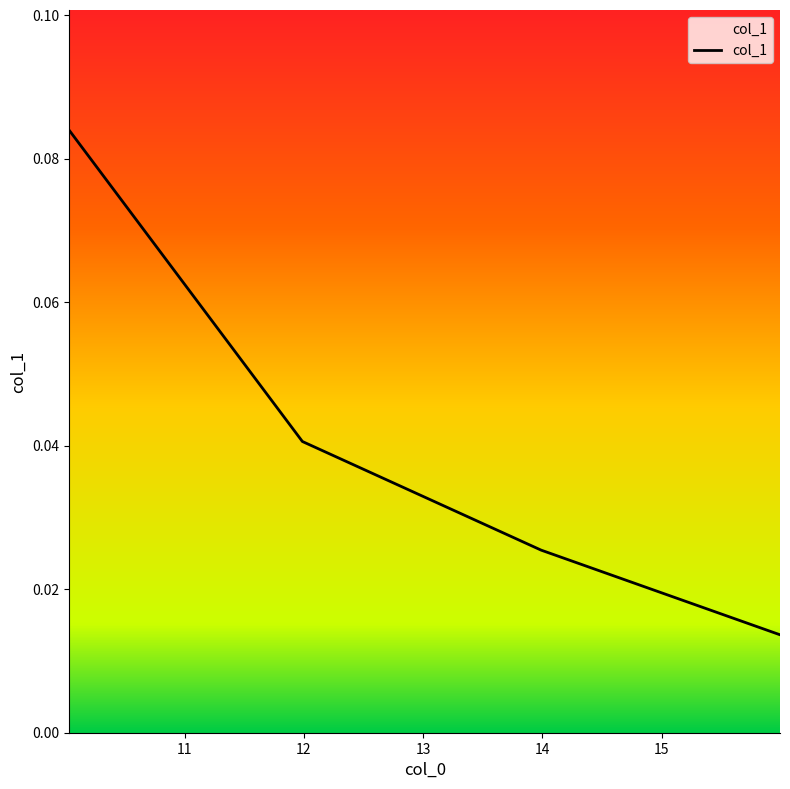

How many lines are shown in the chart?

1